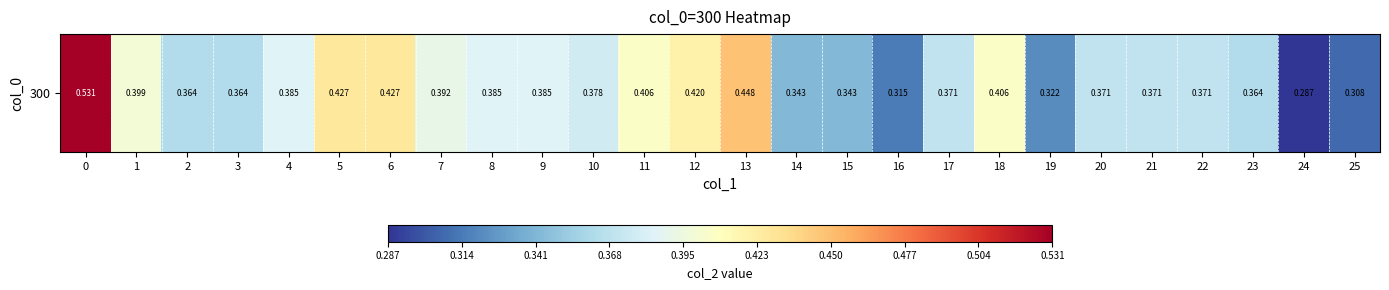

What is the sum of the values at 22 and 9?

0.8